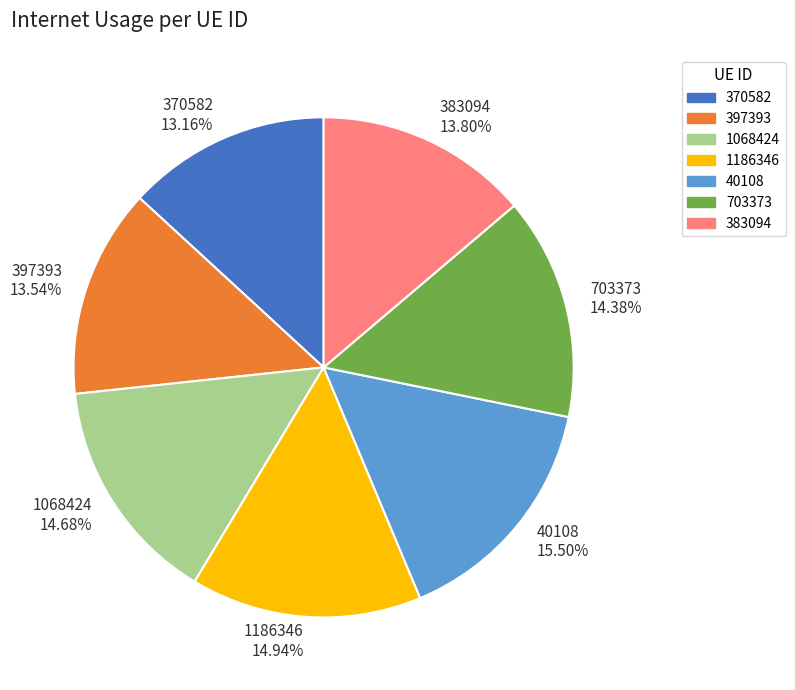

What is the largest slice in the pie chart?

40108